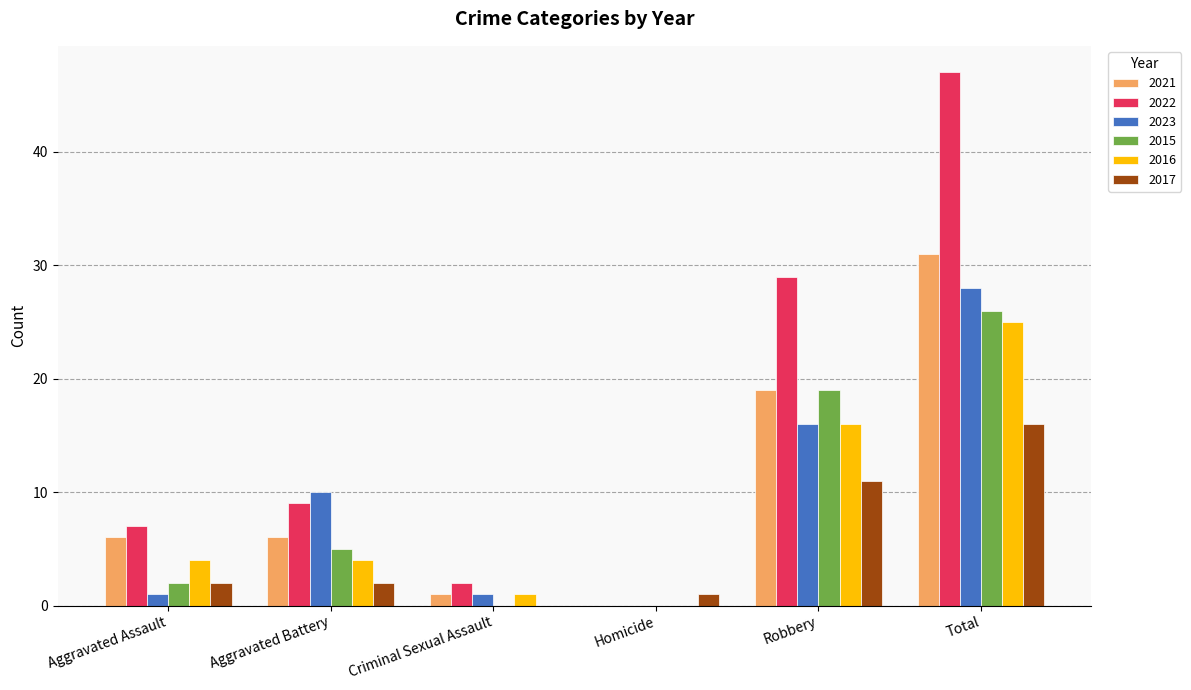

Is the value of 2022 at Homicide greater than the value of 2017 at Aggravated Assault?

No